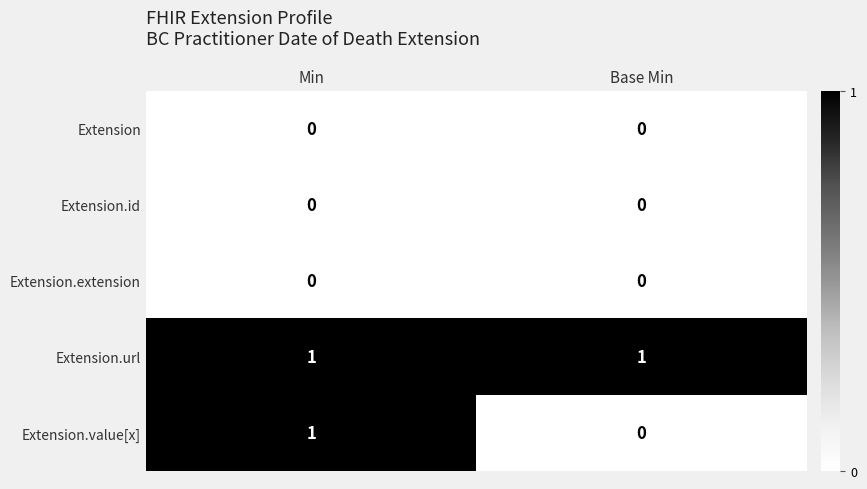

The value of Extension at Base Min is 0. True or false?

True